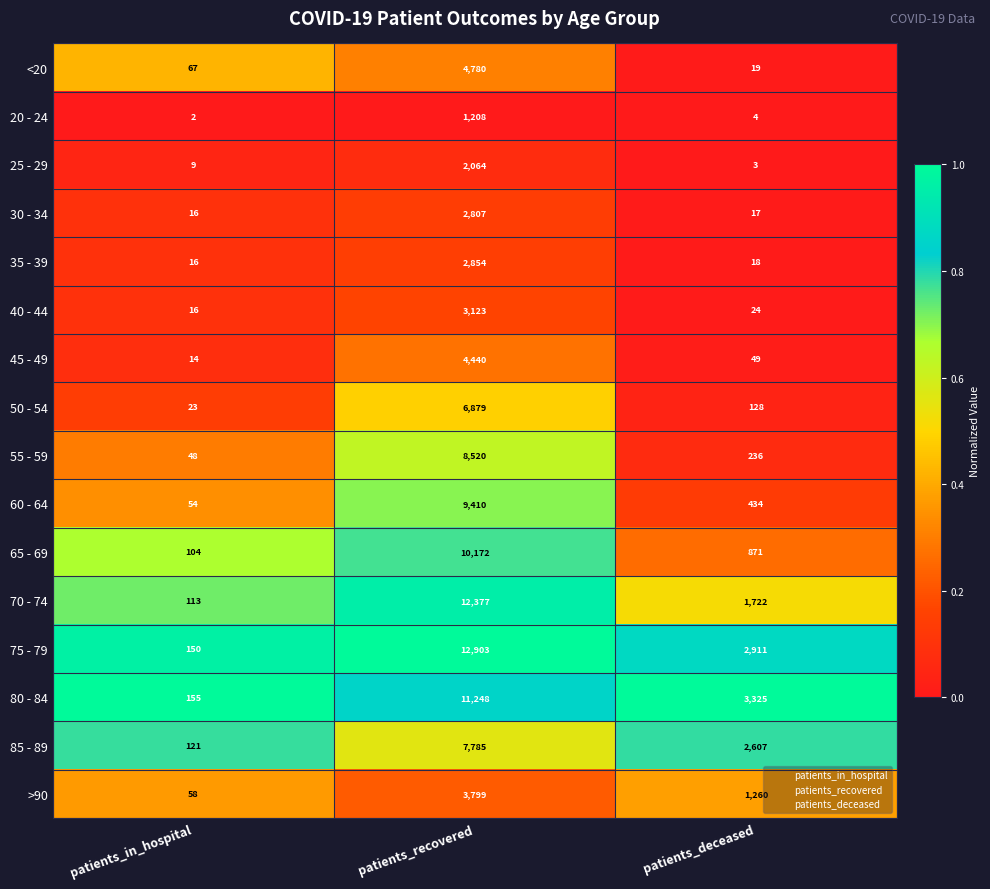

The value of <20 at patients_in_hospital is 97. True or false?

False